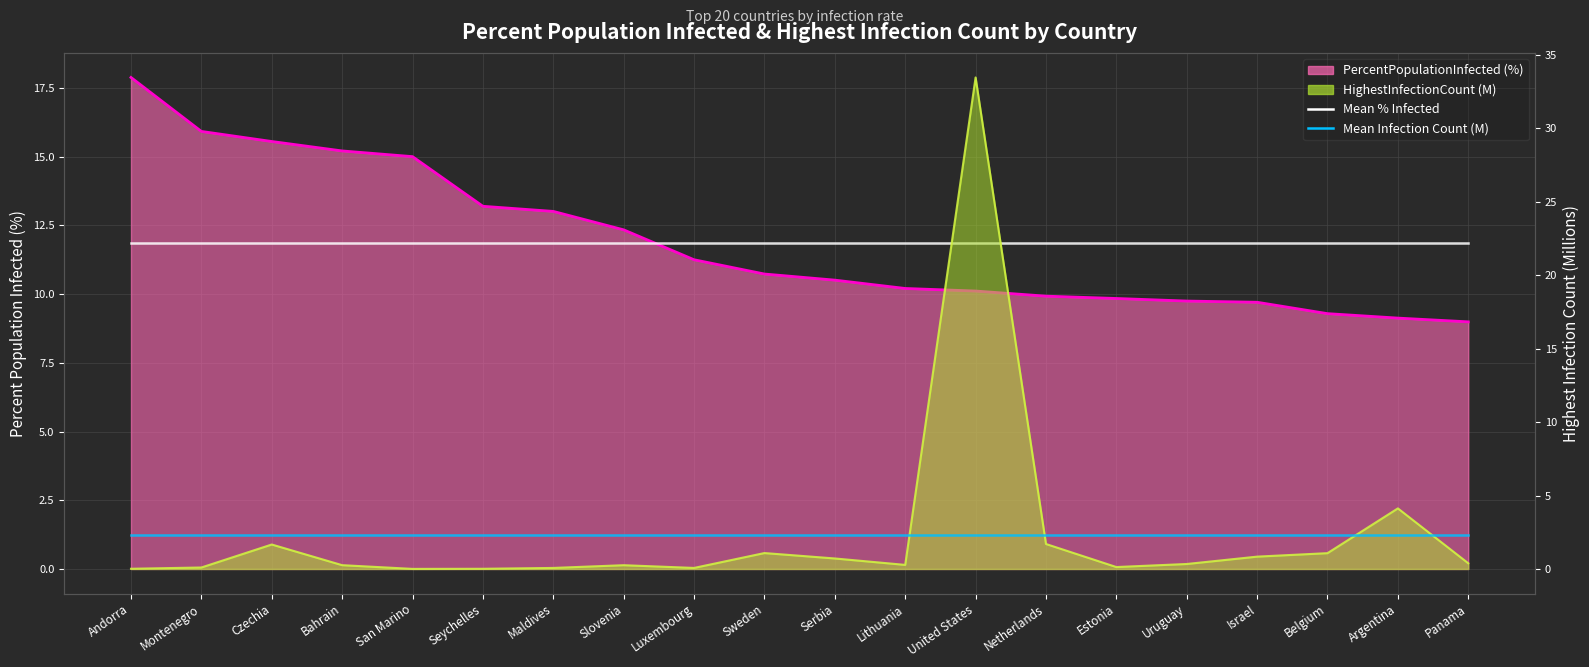

True or false: Mean % Infected and Mean Infection Count (M) cross at least once.

False